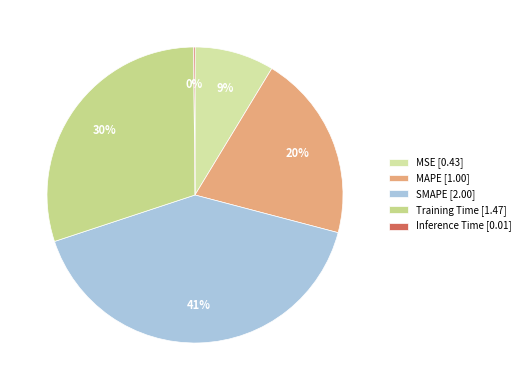

Does any single category account for the majority?

No